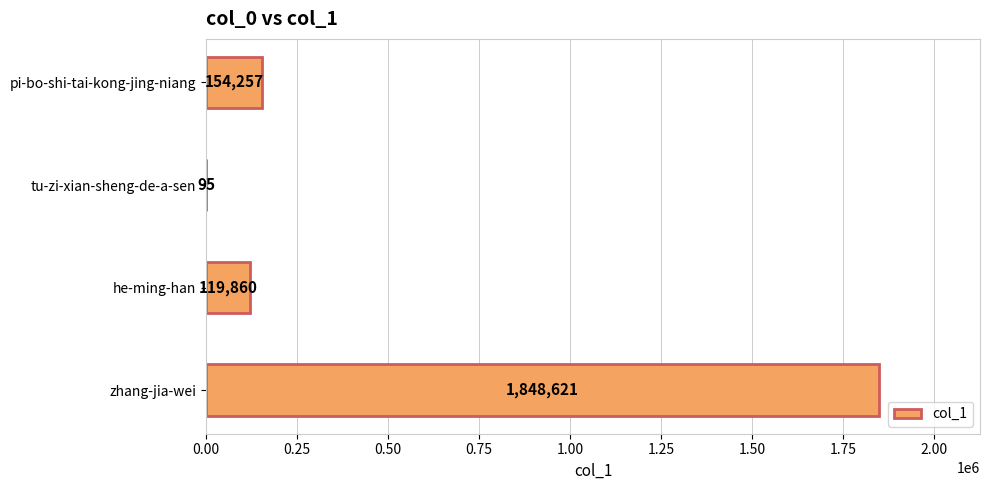

At which label is the value closest to 924358?

pi-bo-shi-tai-kong-jing-niang